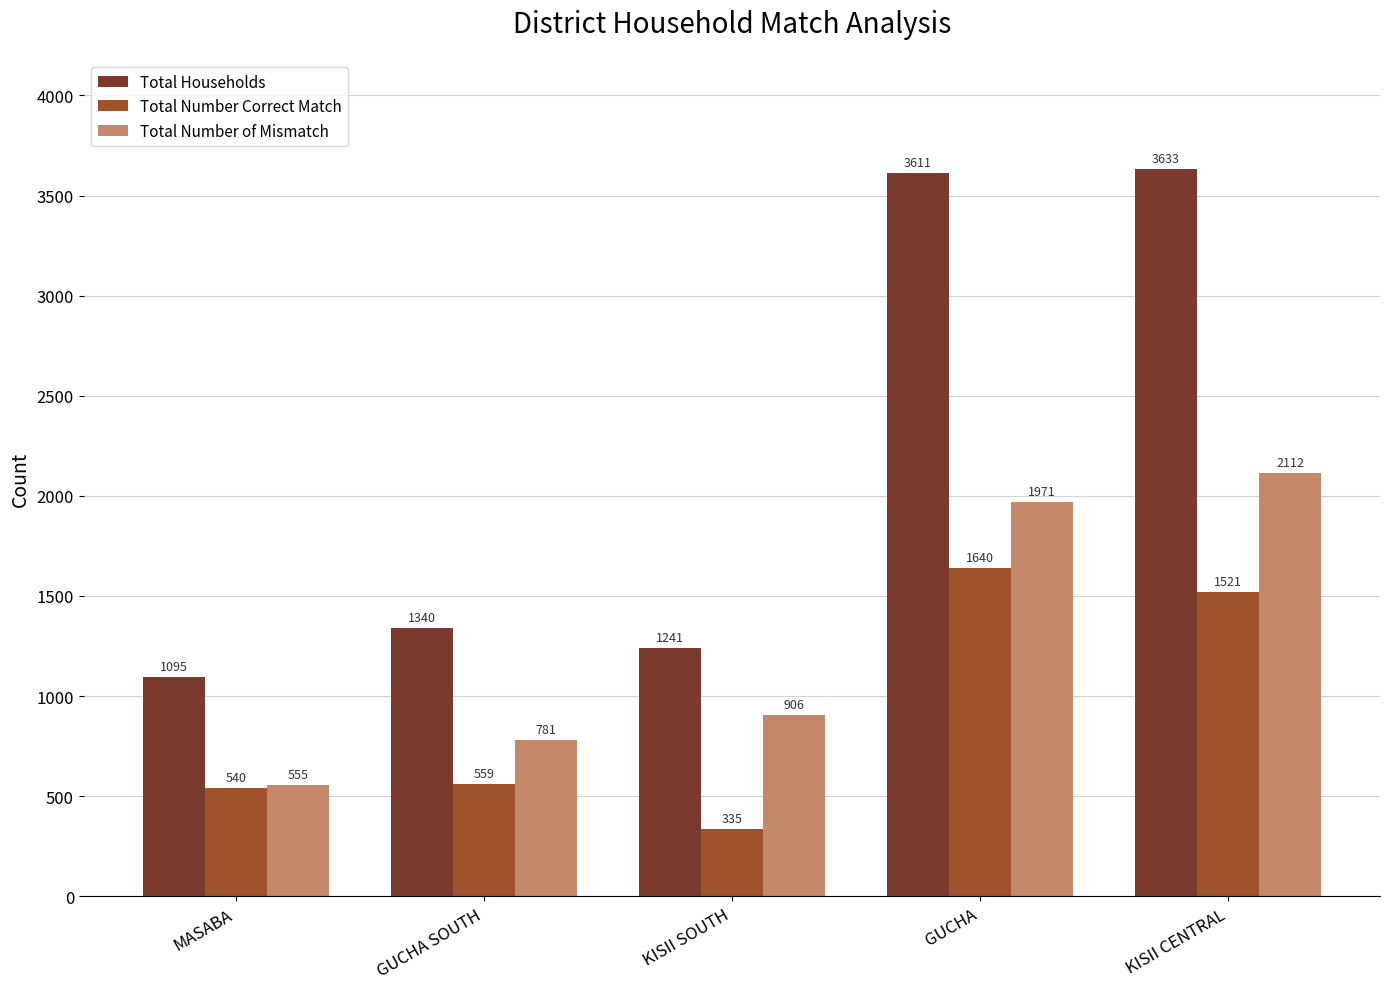

Reading right to left, what are all the values shown in this chart?

Total Households: KISII CENTRAL=3633	GUCHA=3611	KISII SOUTH=1241	GUCHA SOUTH=1340	MASABA=1095
Total Number Correct Match: KISII CENTRAL=1521	GUCHA=1640	KISII SOUTH=335	GUCHA SOUTH=559	MASABA=540
Total Number of Mismatch: KISII CENTRAL=2112	GUCHA=1971	KISII SOUTH=906	GUCHA SOUTH=781	MASABA=555